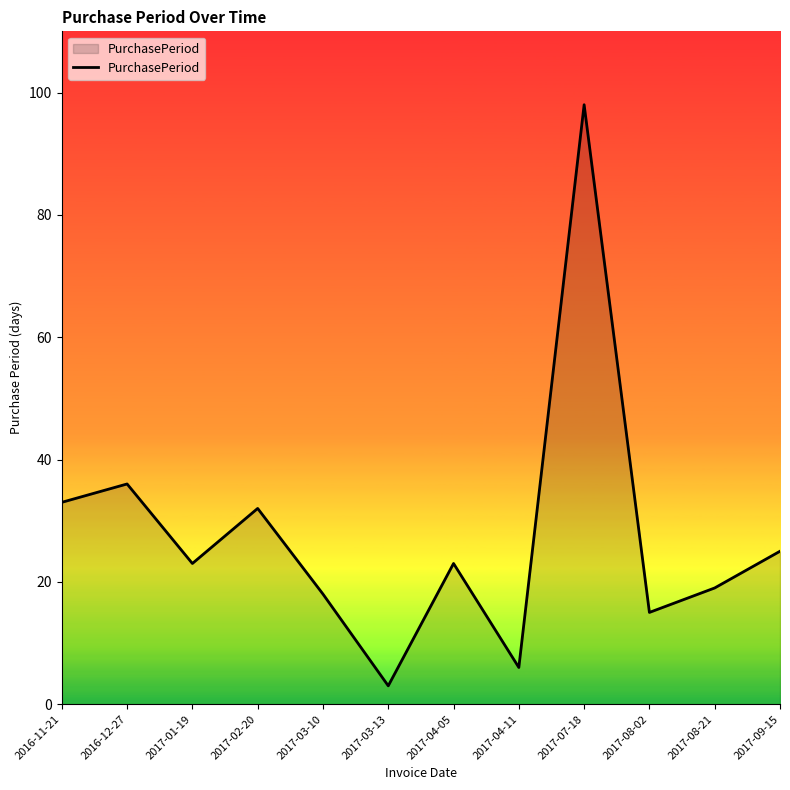

What is the sum of the values at 2016-11-21 and 2017-07-18?

131